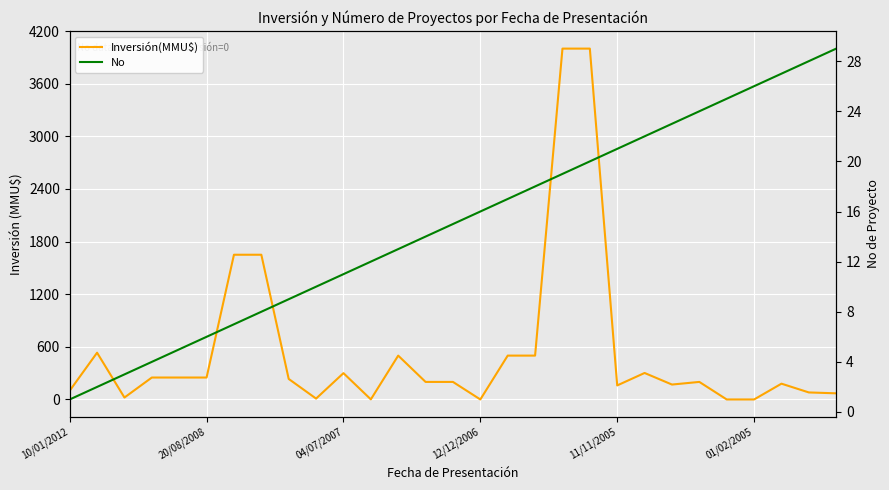

At how many categories does at least one series exceed 271?

10